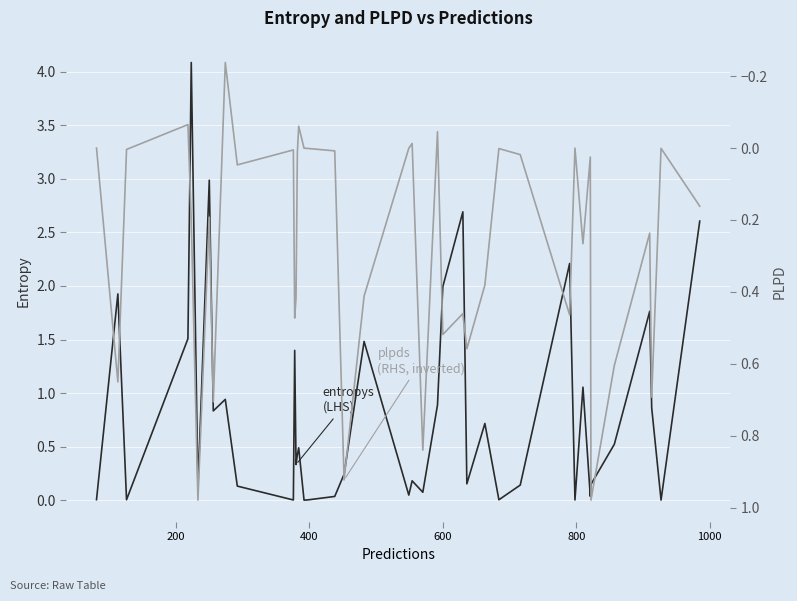

What is the average value of the plpds series?

0.3